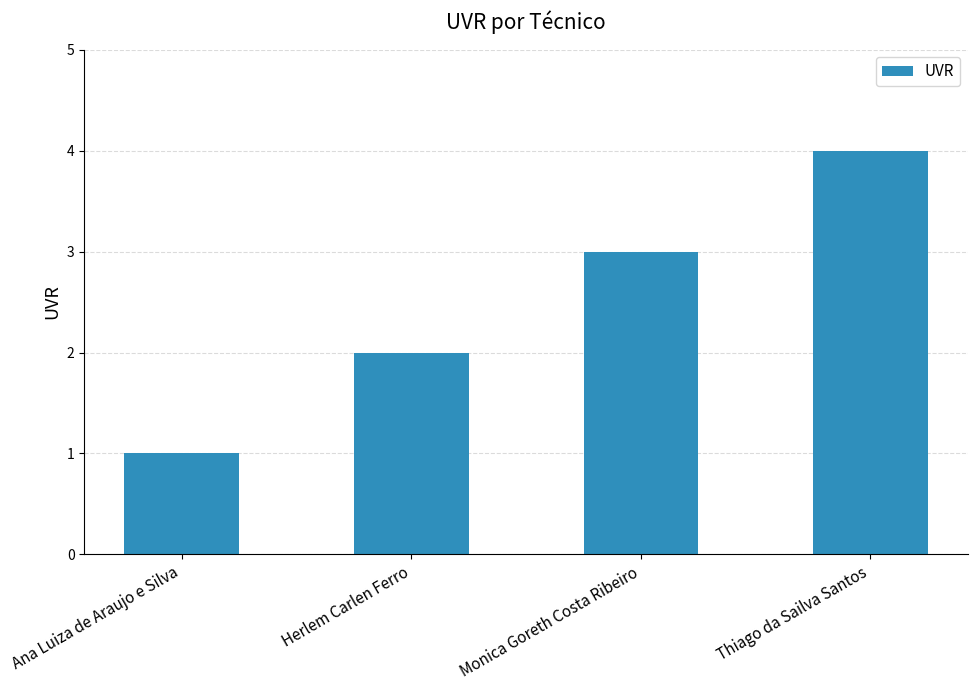

What is the sum of the values at Thiago da Sailva Santos and Ana Luiza de Araujo e Silva?

5